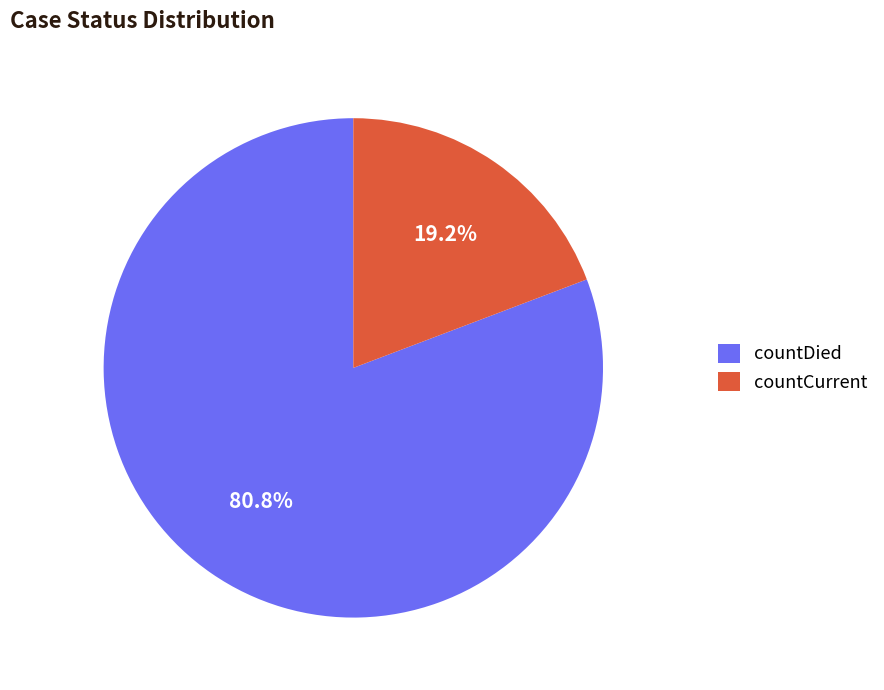

Approximately how many times larger is the value at countDied compared to countCurrent?

4.2